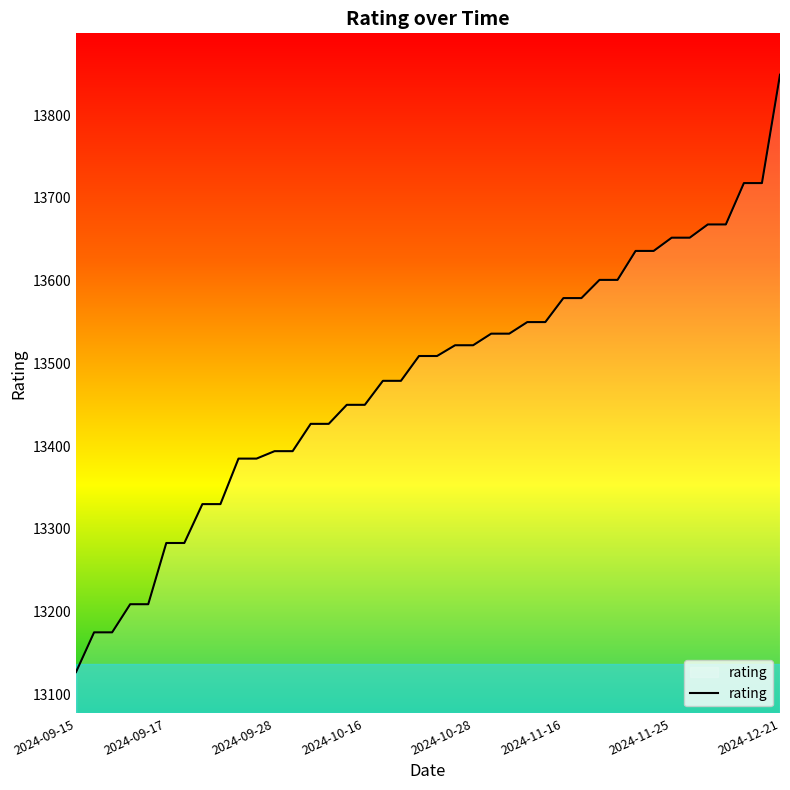

What is the smallest value displayed?

13127